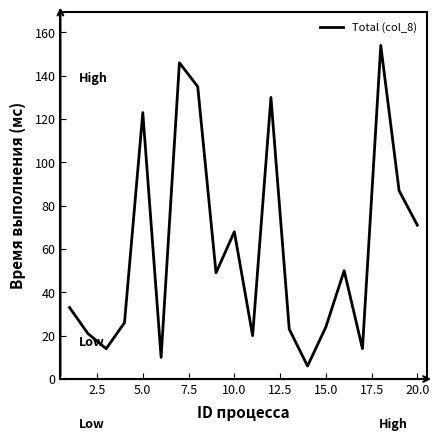

What is the difference between the maximum and minimum values?

148